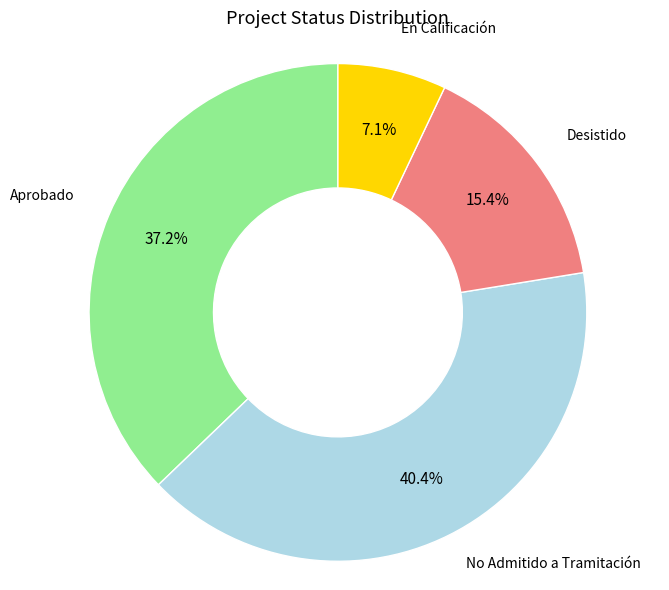

Does any single category account for the majority?

No